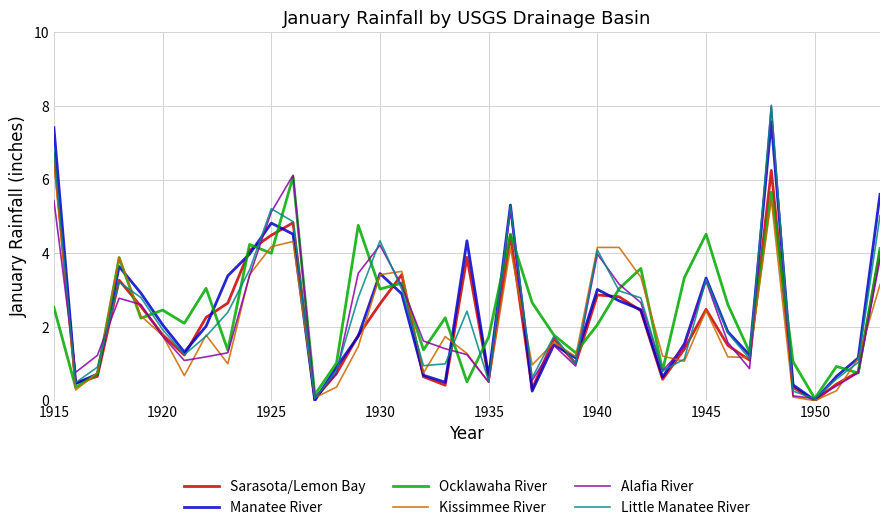

Which series has the largest range (max minus min)?

Little Manatee River